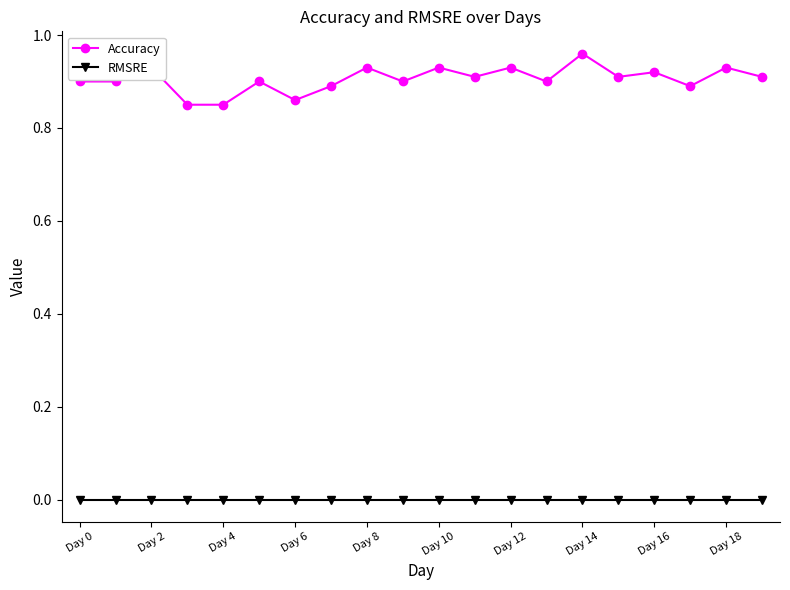

True or false: Accuracy and RMSRE intersect in this chart.

False